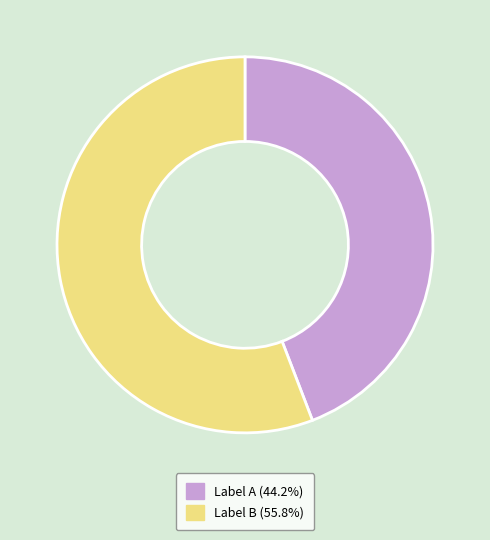

Is there any slice that represents more than half of the pie?

Yes